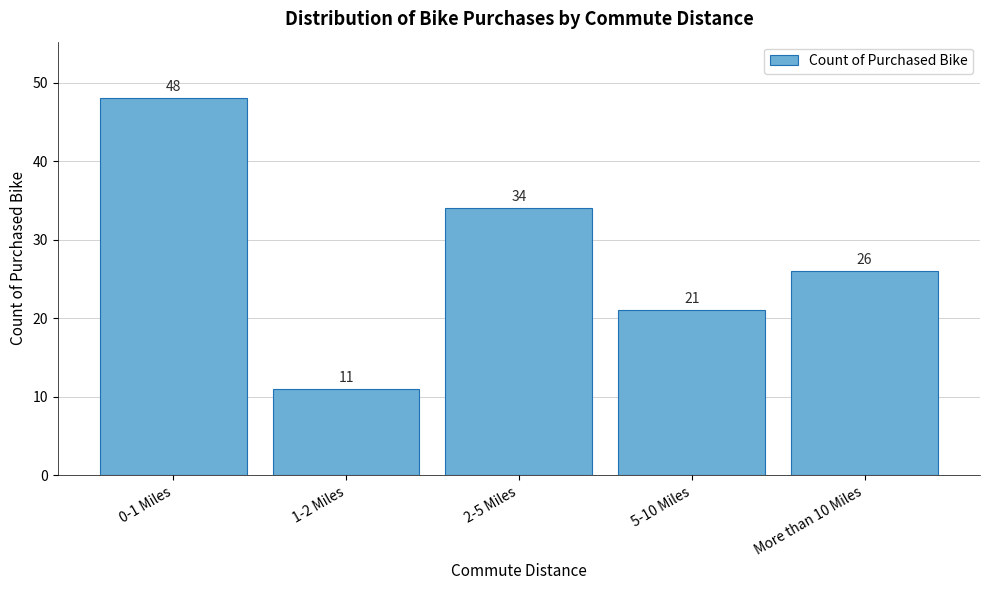

Reading left to right, extract all data points from this chart.

0-1 Miles=48	1-2 Miles=11	2-5 Miles=34	5-10 Miles=21	More than 10 Miles=26